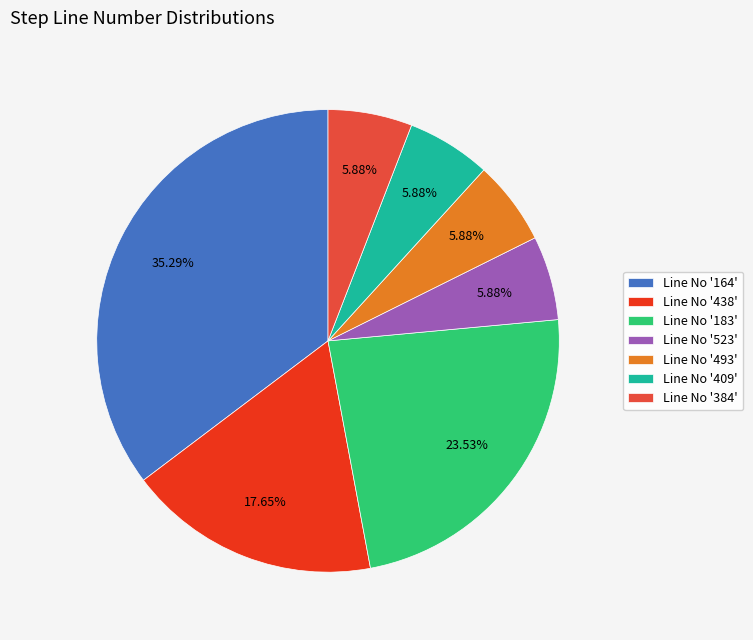

Combined, do Line No '438' and Line No '164' account for over 50%?

Yes